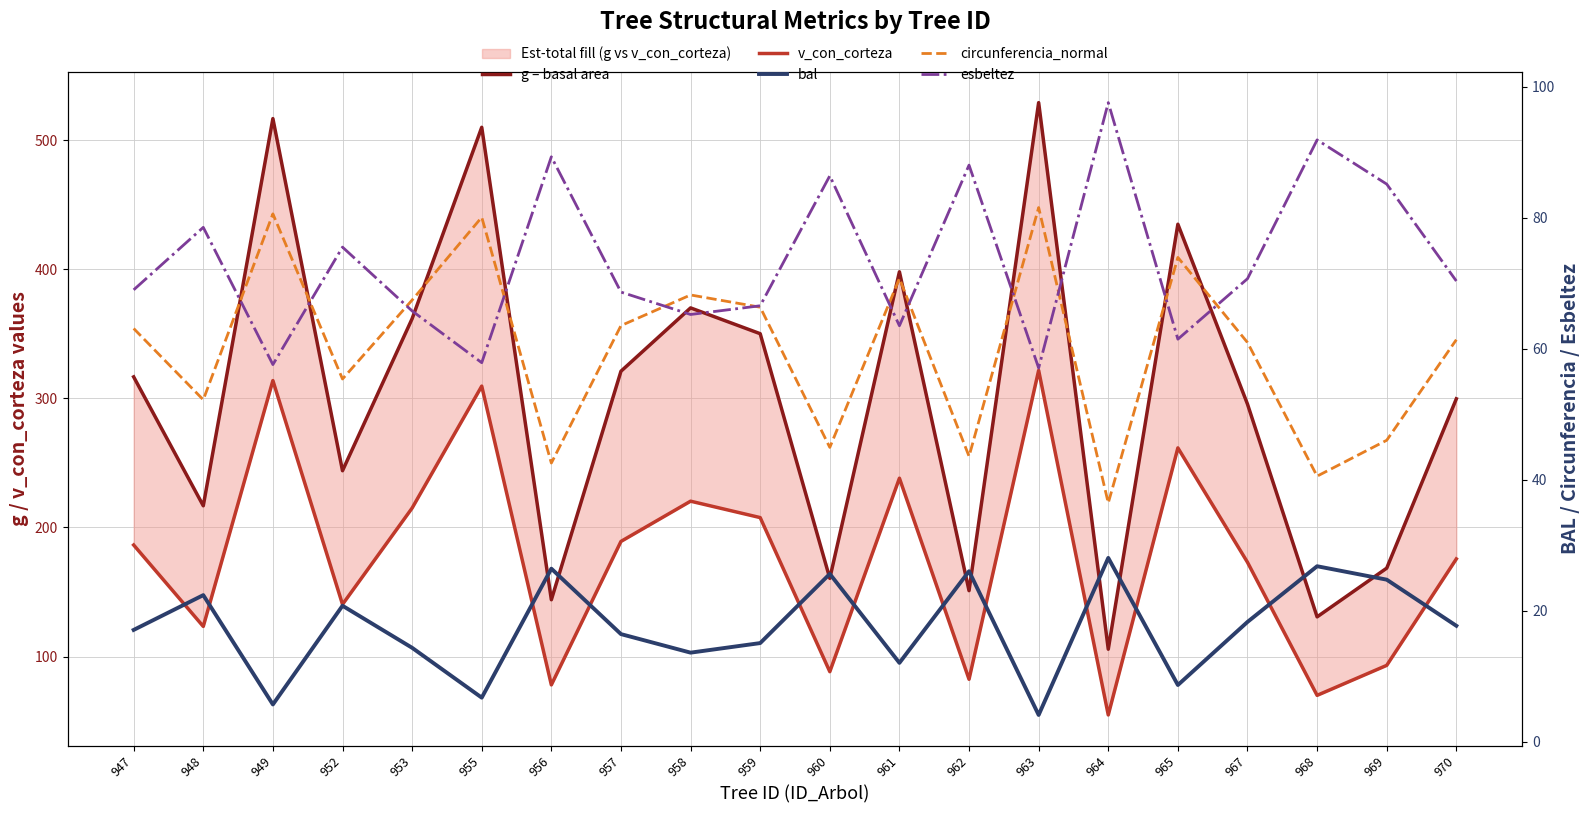

True or false: g (basal area x100) and bal cross at least once.

False